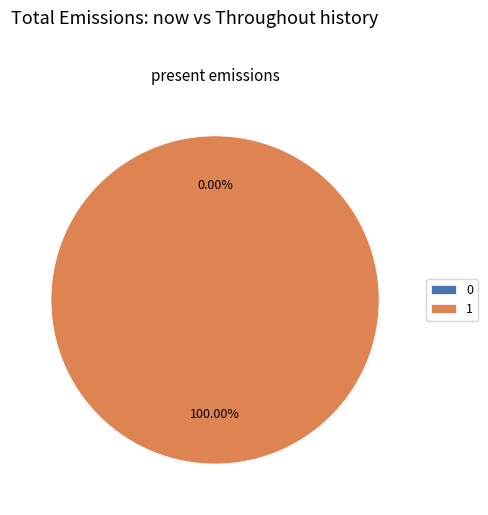

What is the largest slice in the pie chart?

1